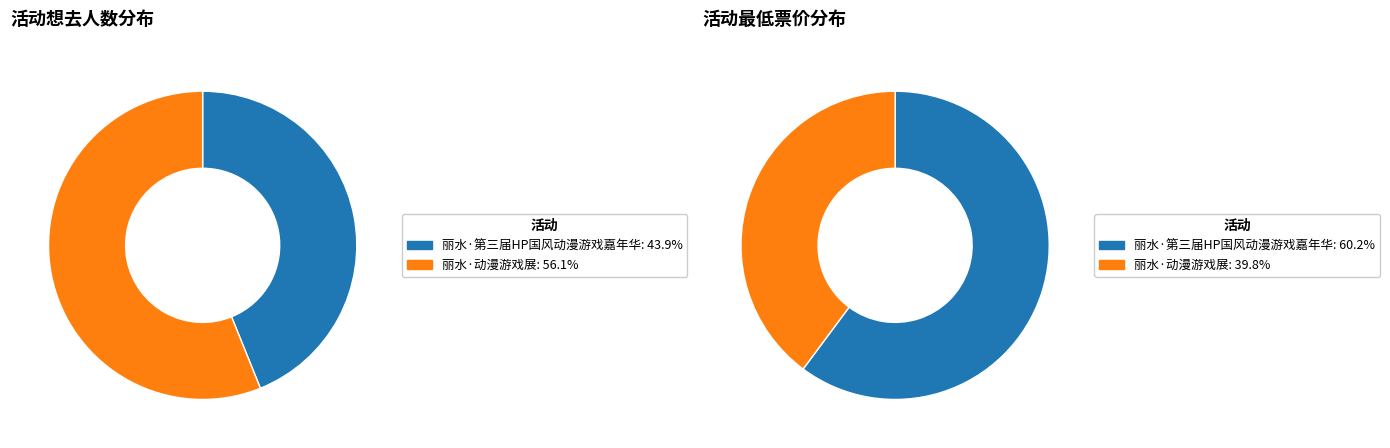

To the nearest percent, what portion does 丽水·第三届HP国风动漫游戏嘉年华 represent?

60%